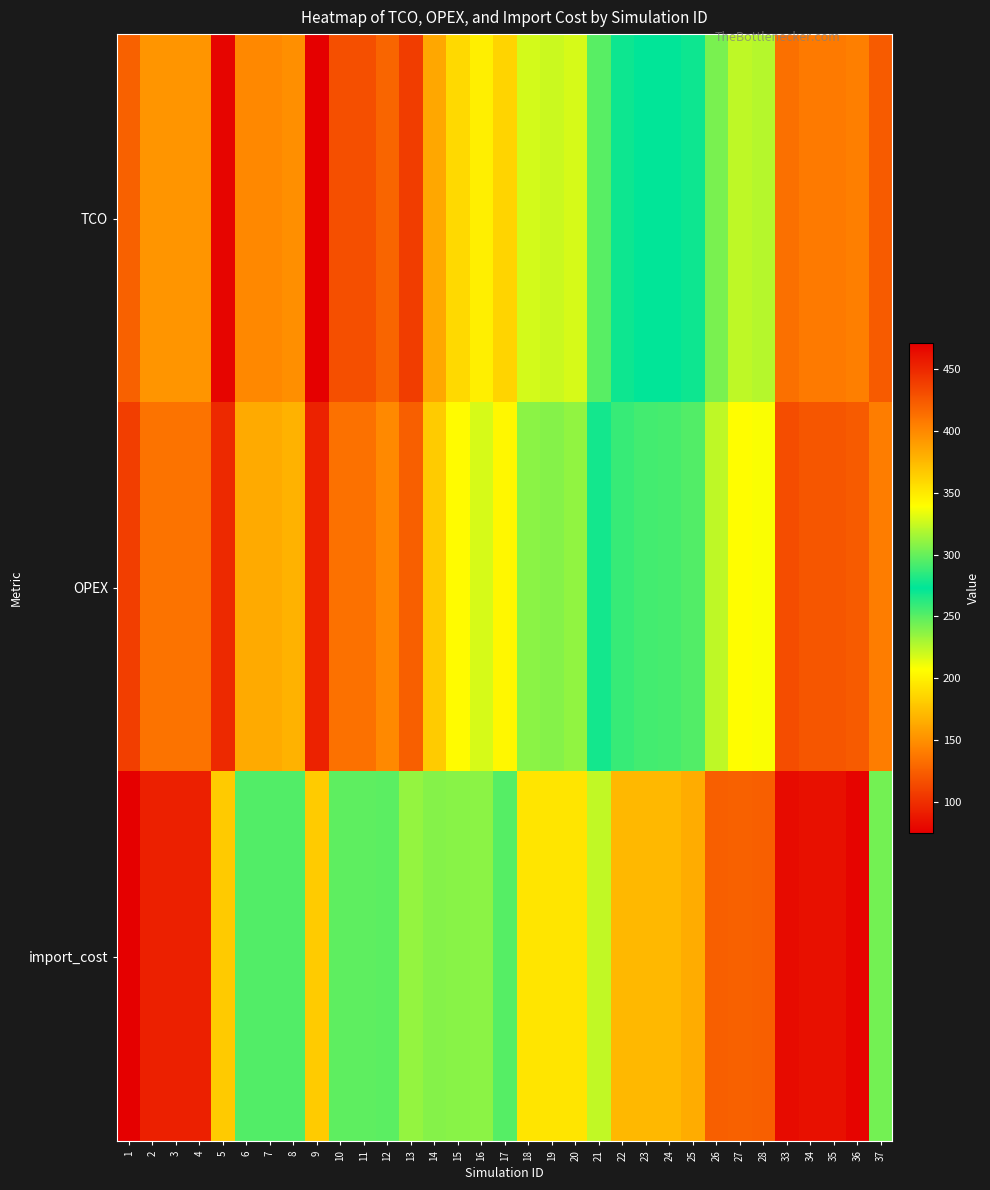

Which series has the largest range (max minus min)?

TCO